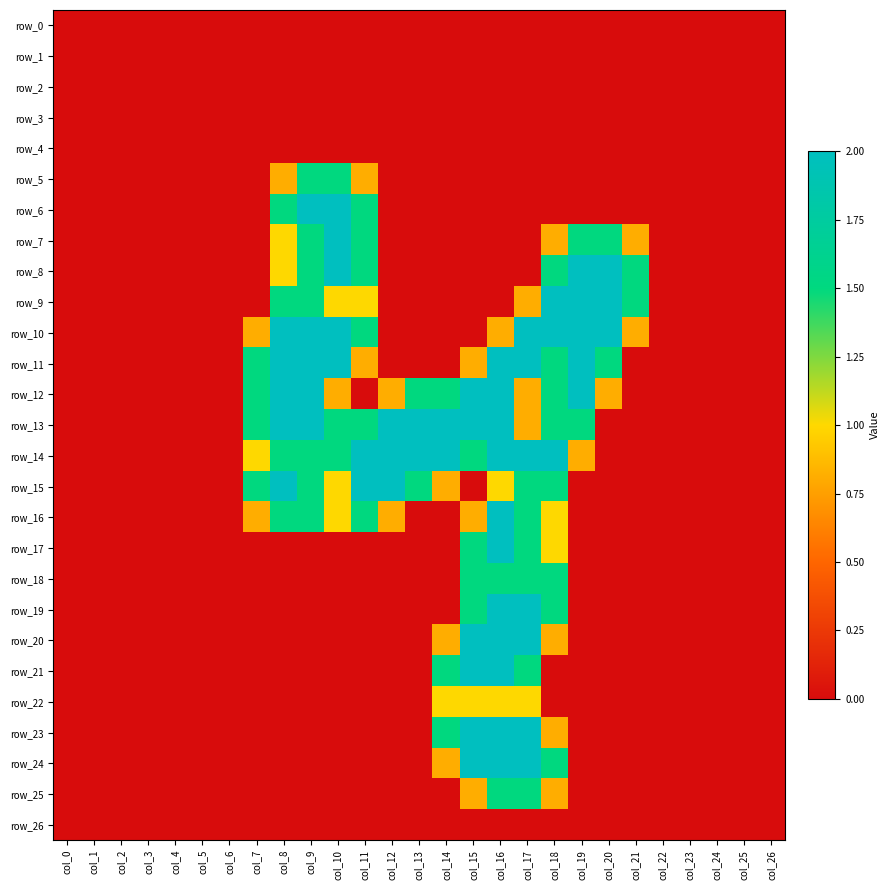

Between col_7 and col_21, which series saw the biggest shift?

row_8